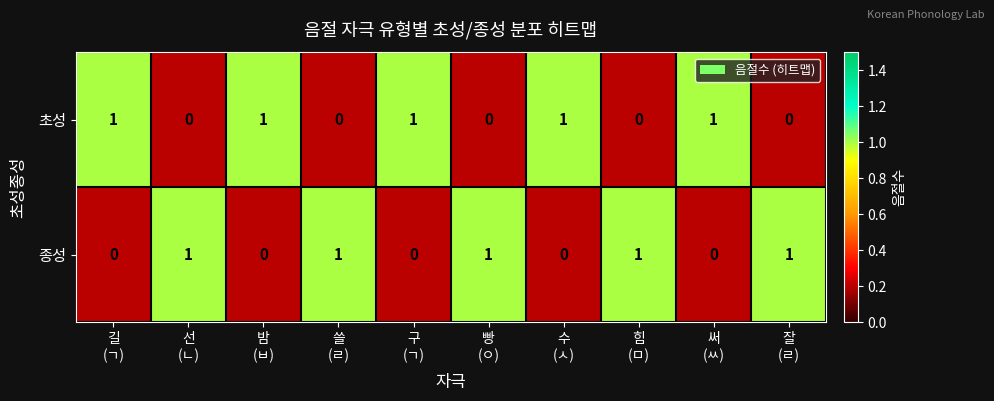

How many 종성 values are between 0 and 1?

10